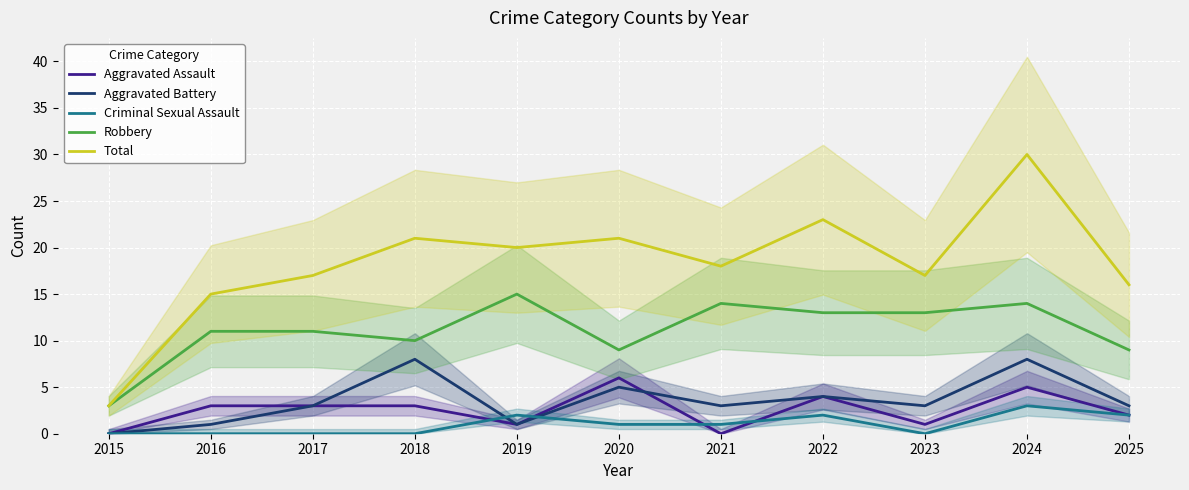

What is the sum of all Robbery values?

122